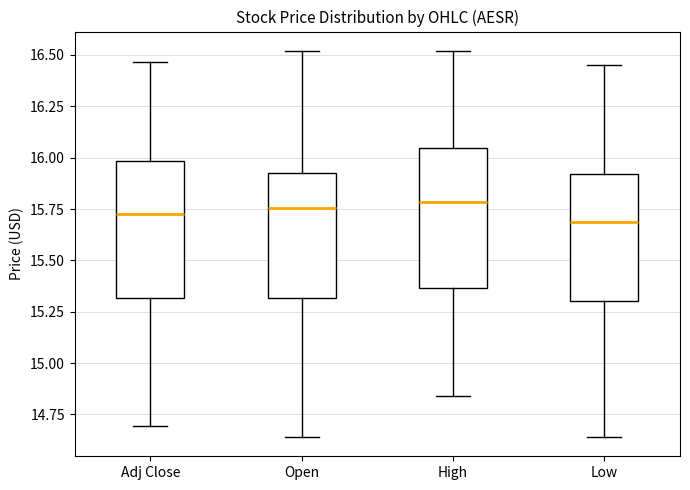

Where is the lower edge of the box for Low on the y-axis? The values are not printed on the chart, so give them approximately, as read against the axis.

15.30